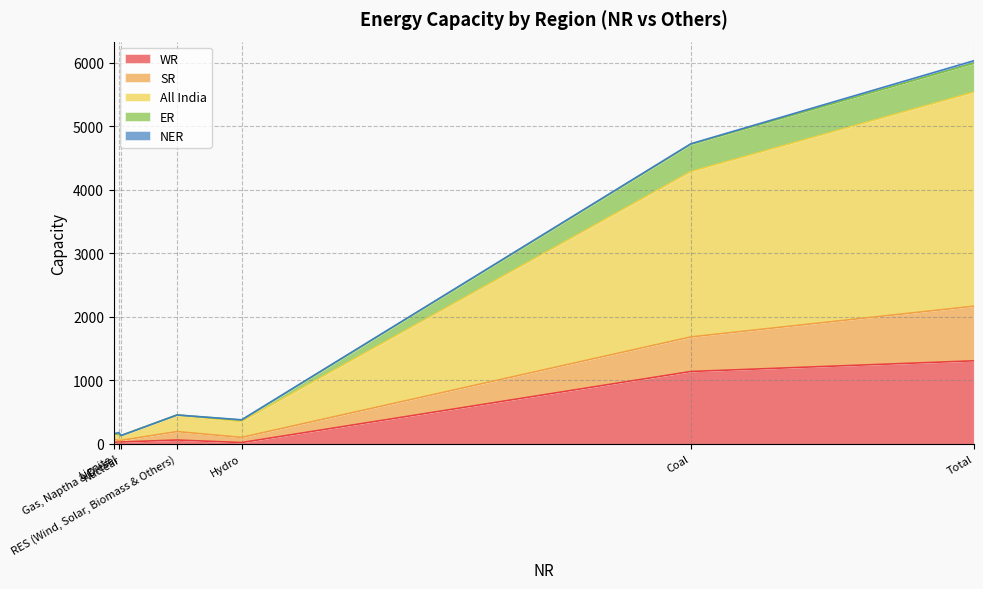

What is the total value across all series at Nuclear?

133